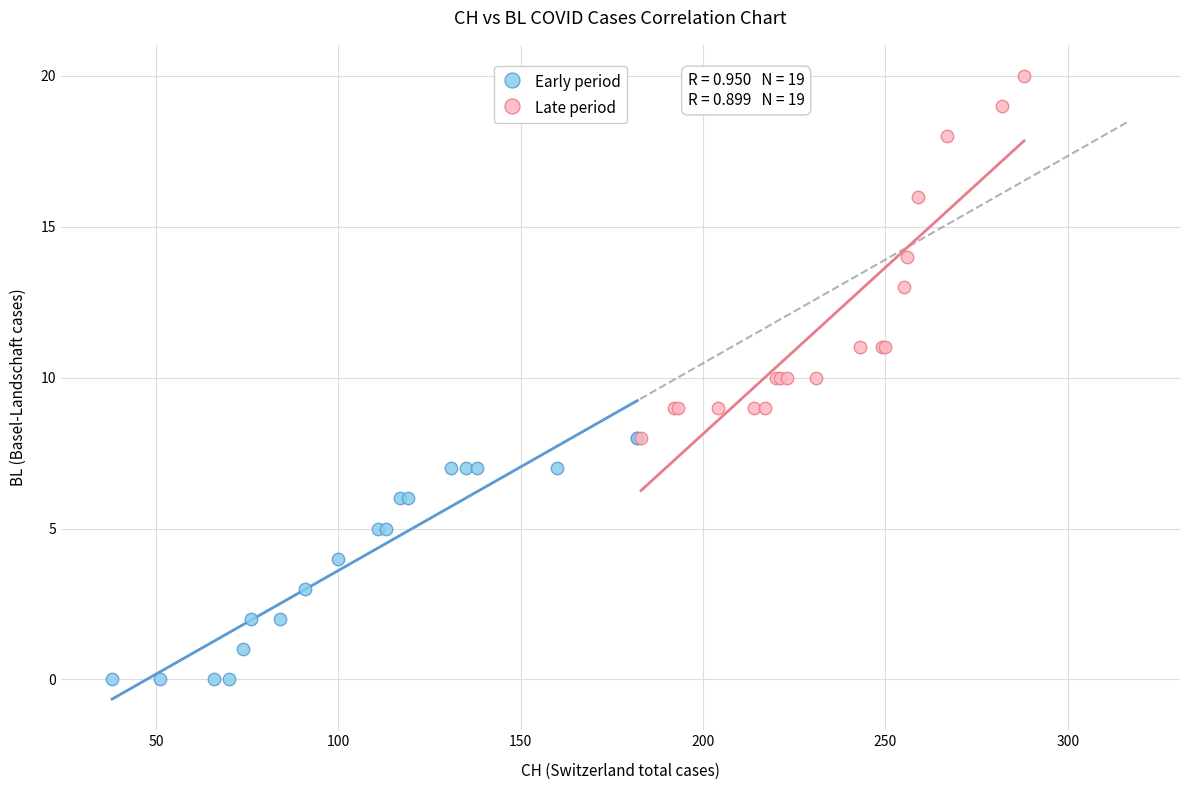

Which series has the widest spread of Y values?

Late period